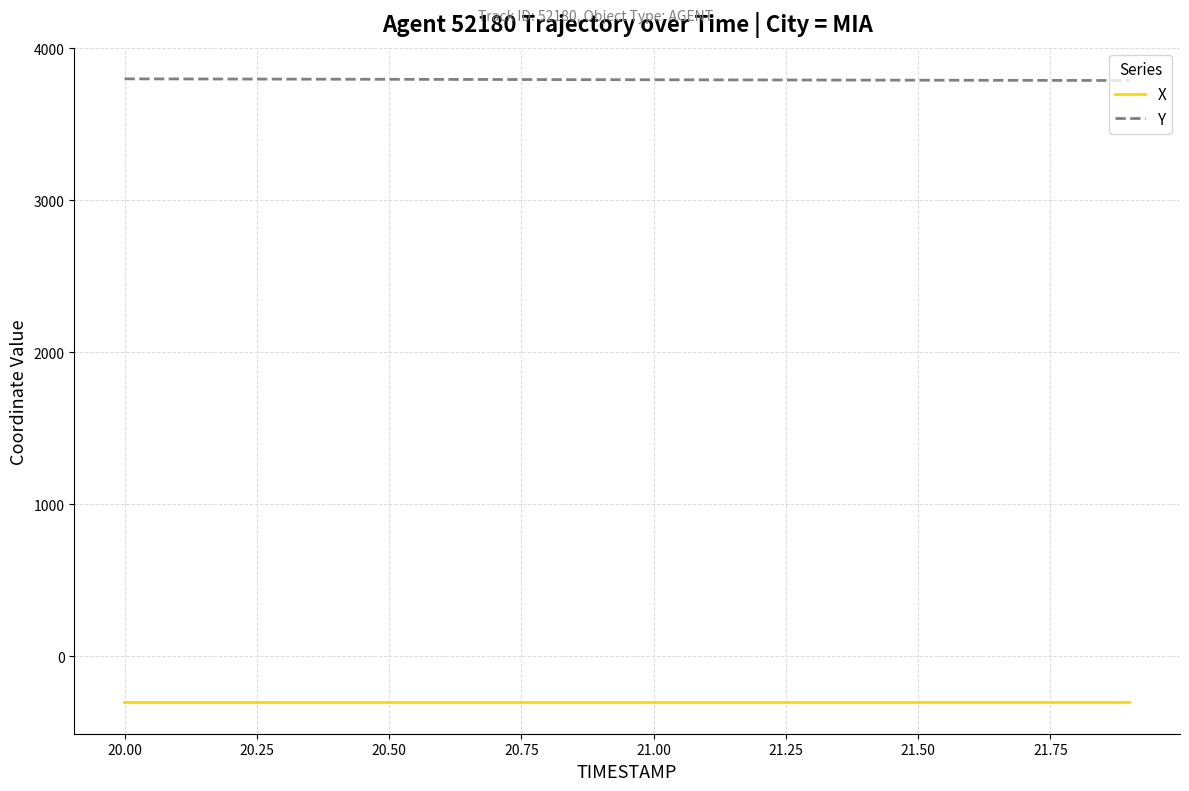

True or false: Y and X cross at least once.

False